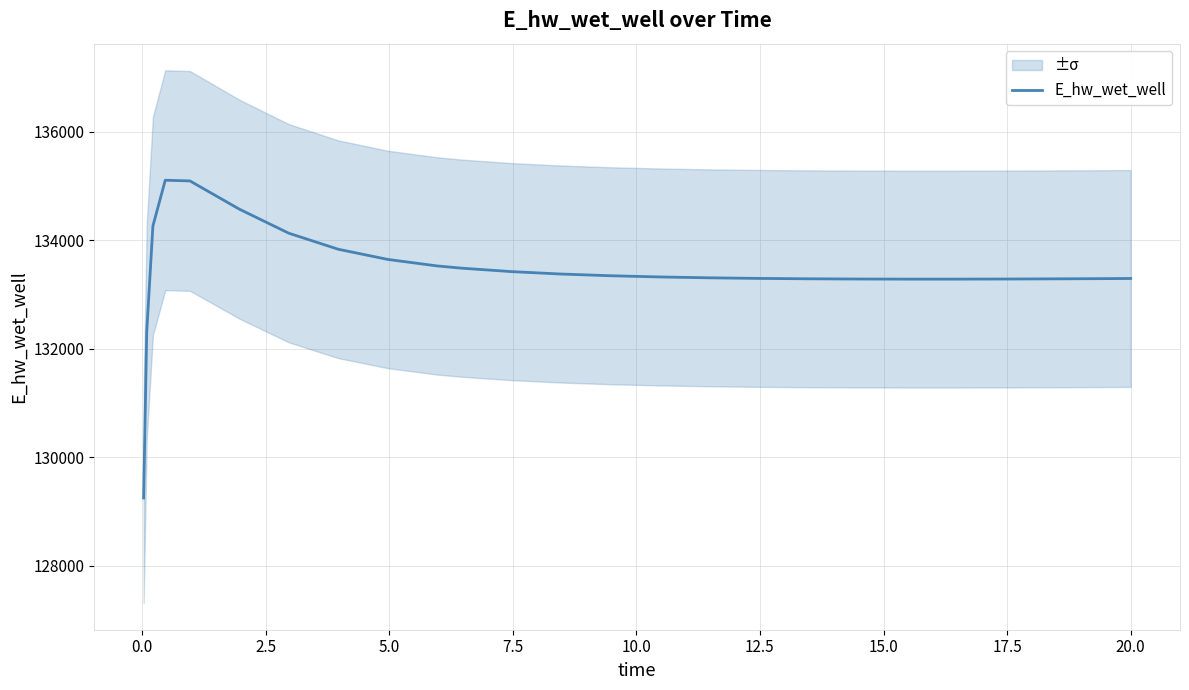

Does the chart display data point markers on the line(s)?

No